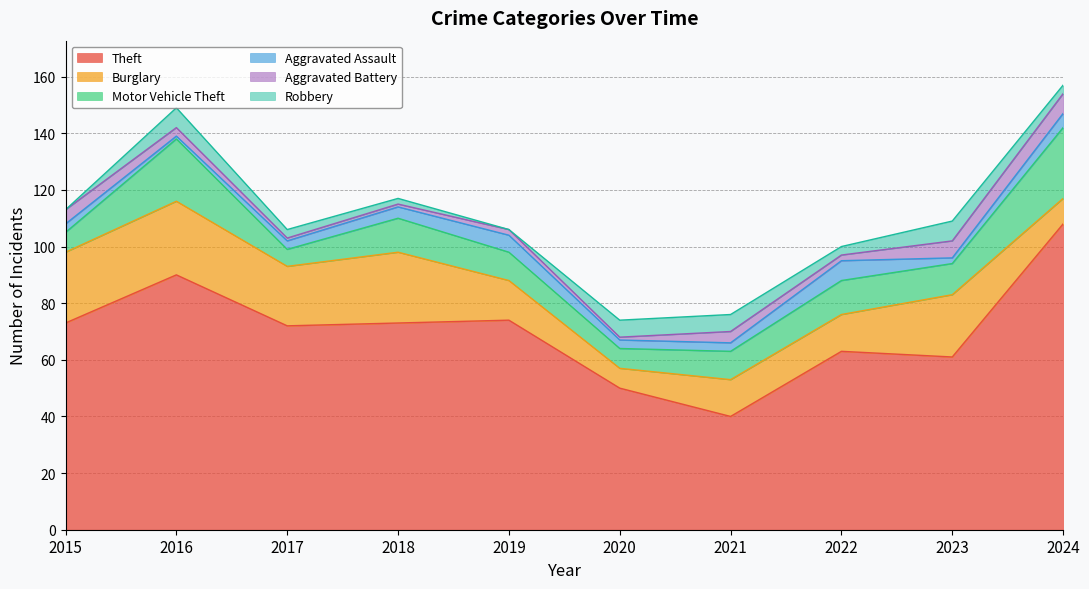

What is the difference between the maximum and second lowest values in the Theft series?

58